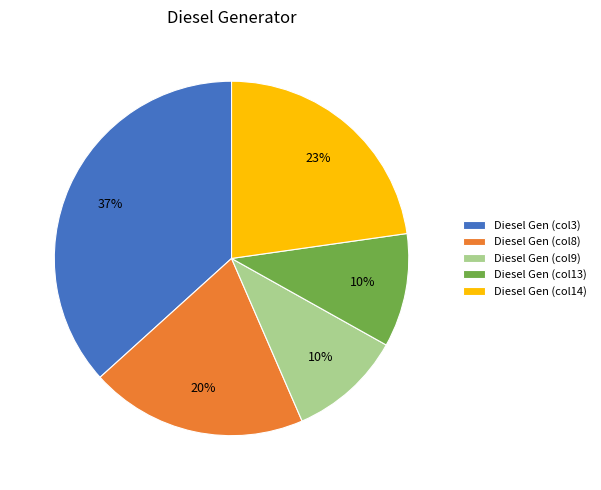

To the nearest percent, what percentage of the pie is Diesel Gen (col13)?

10%